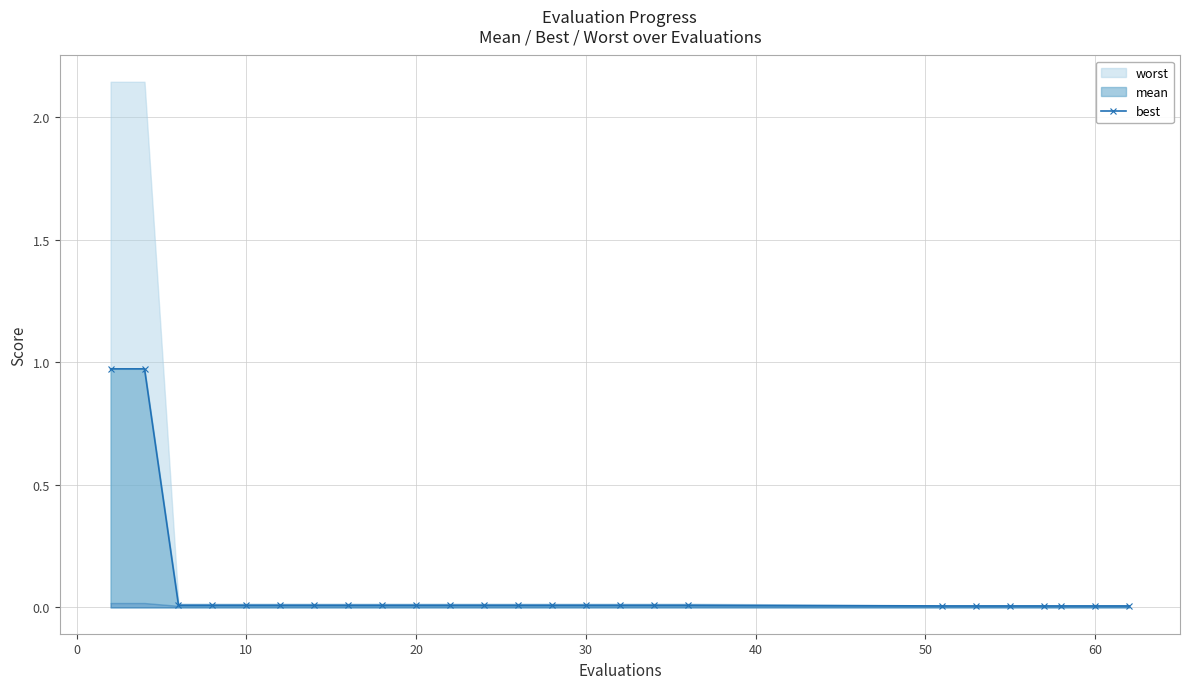

What is the difference between the maximum and minimum values?

1.0